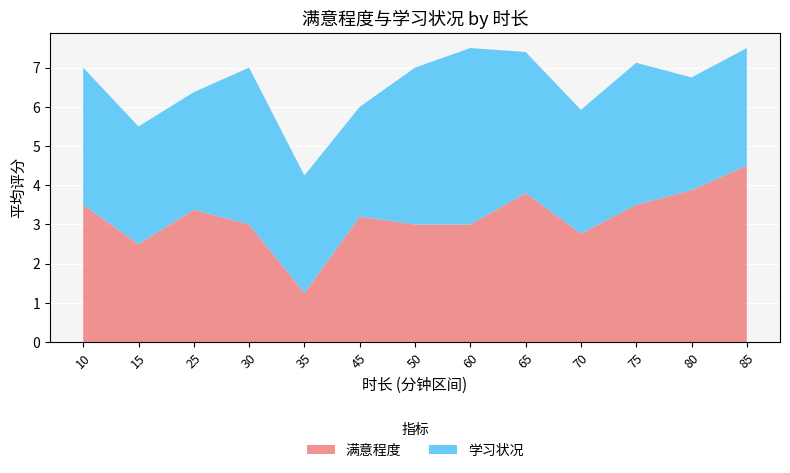

The 满意程度 series shows 1.2 at 35. True or false?

True